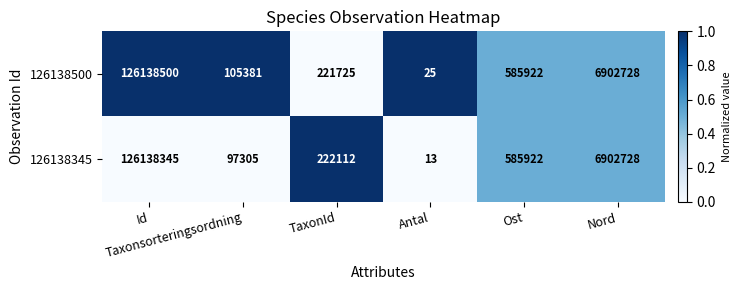

At Antal, list the series in order from largest to smallest.

126138500, 126138345